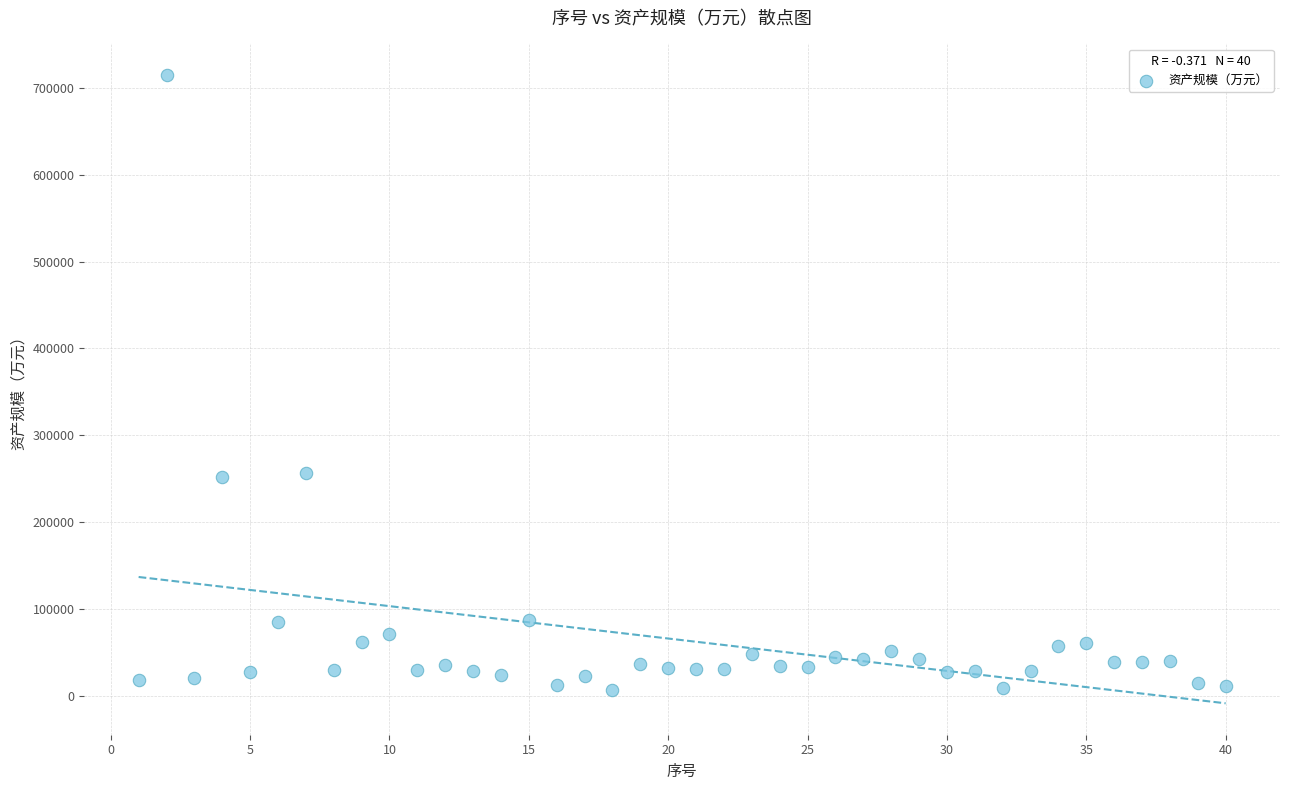

What is the range of X values (max minus min)?

39.0